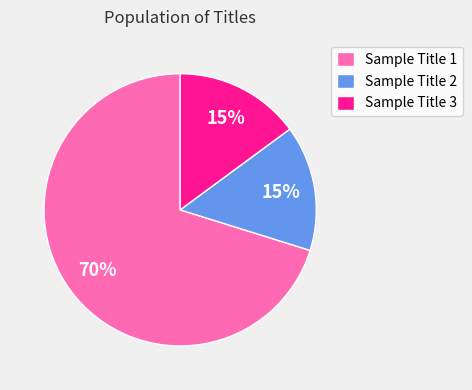

Count the number of slices in the pie.

3